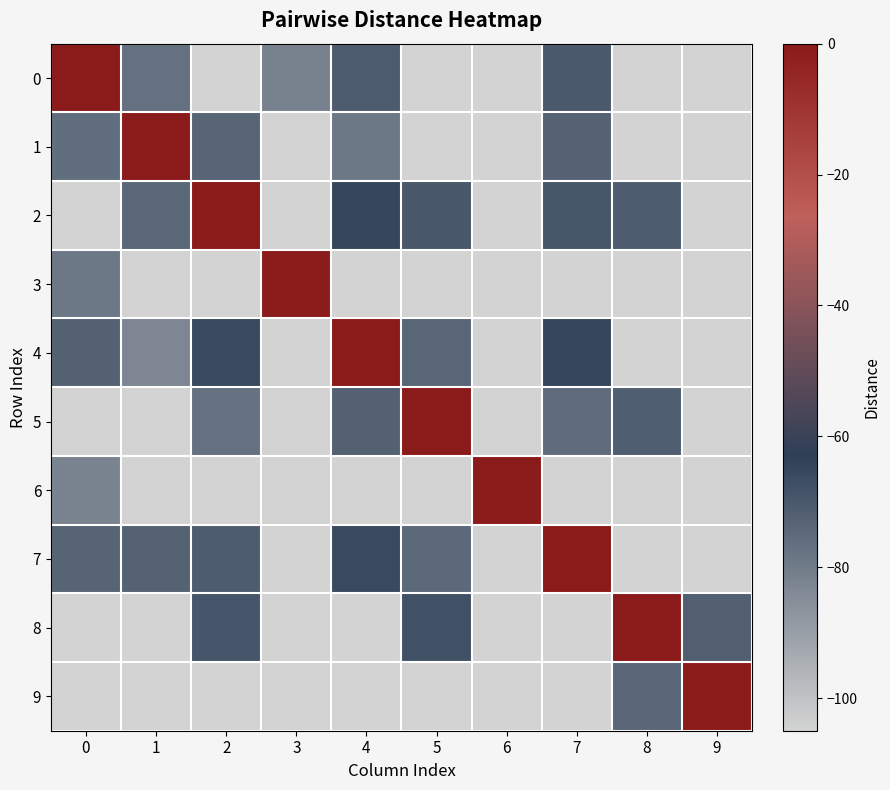

How many series are shown in this chart?

10